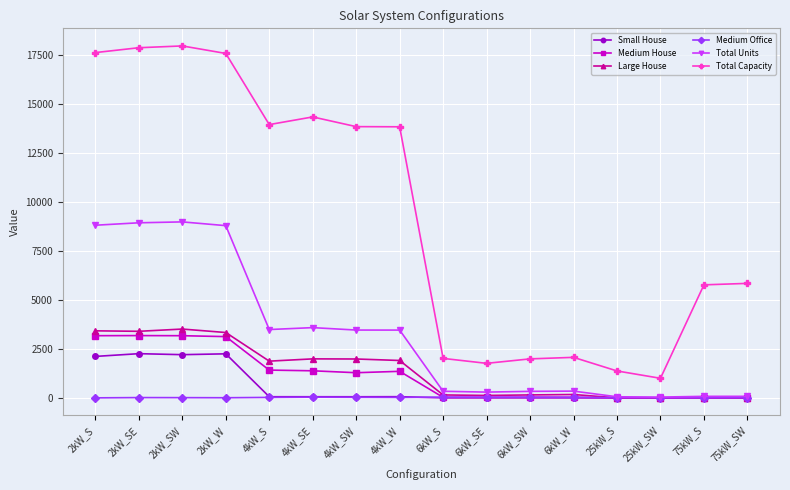

At how many categories does at least one series exceed 4025?

10